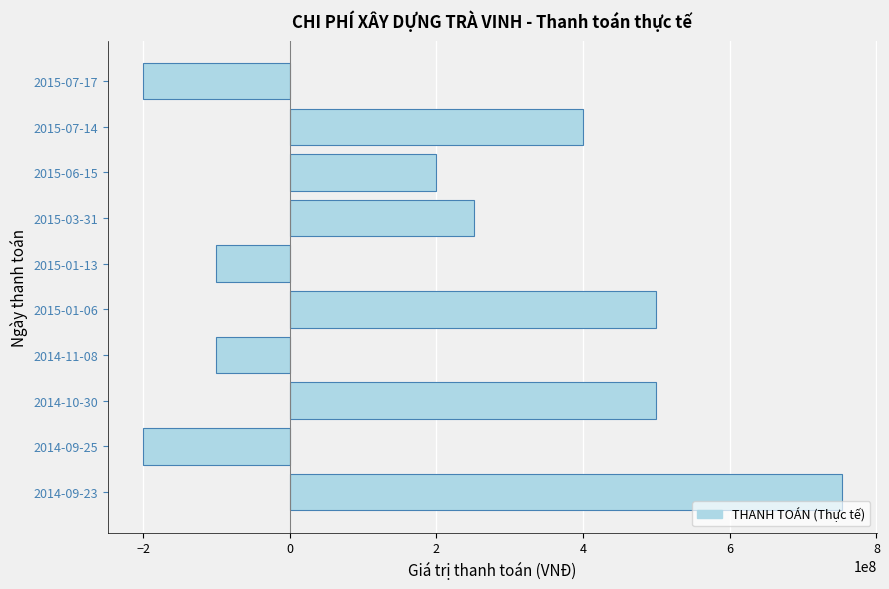

What is the minimum value shown in the chart?

-200000000